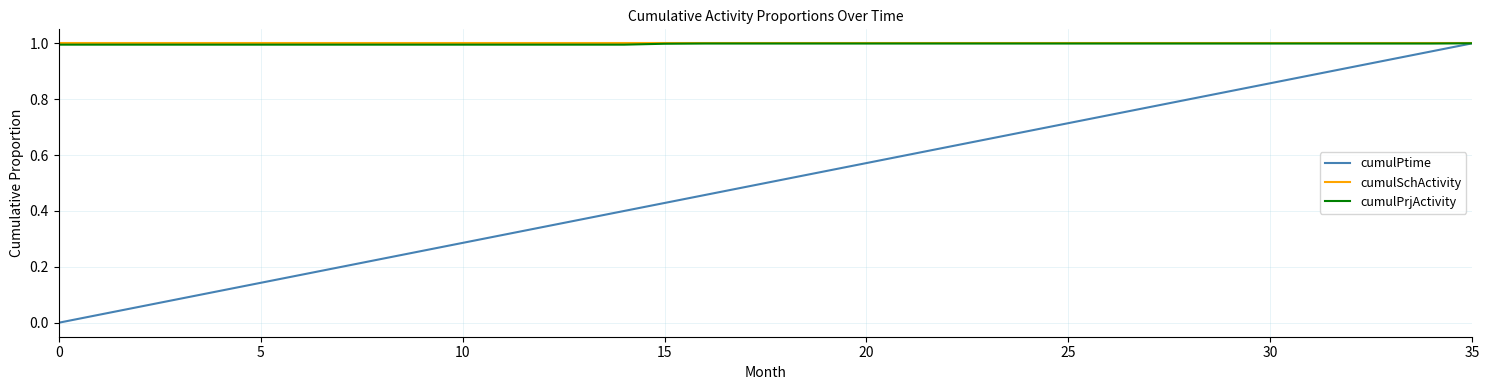

Which series has the largest range (max minus min)?

cumulPtime